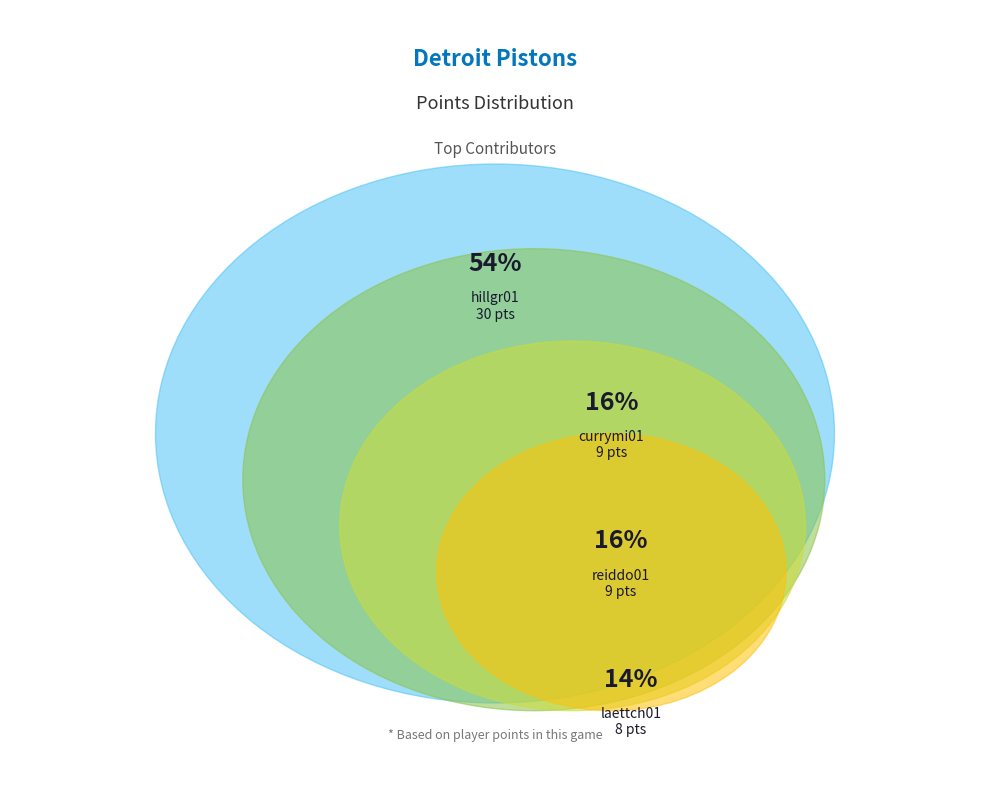

Is it true that buechju01 is 1% of the pie?

False